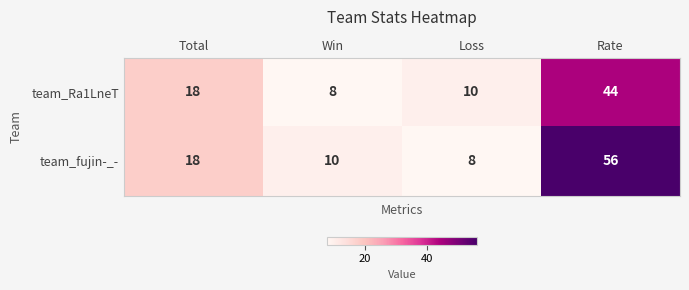

What is the difference between the maximum and minimum values in the team_Ra1LneT series?

36